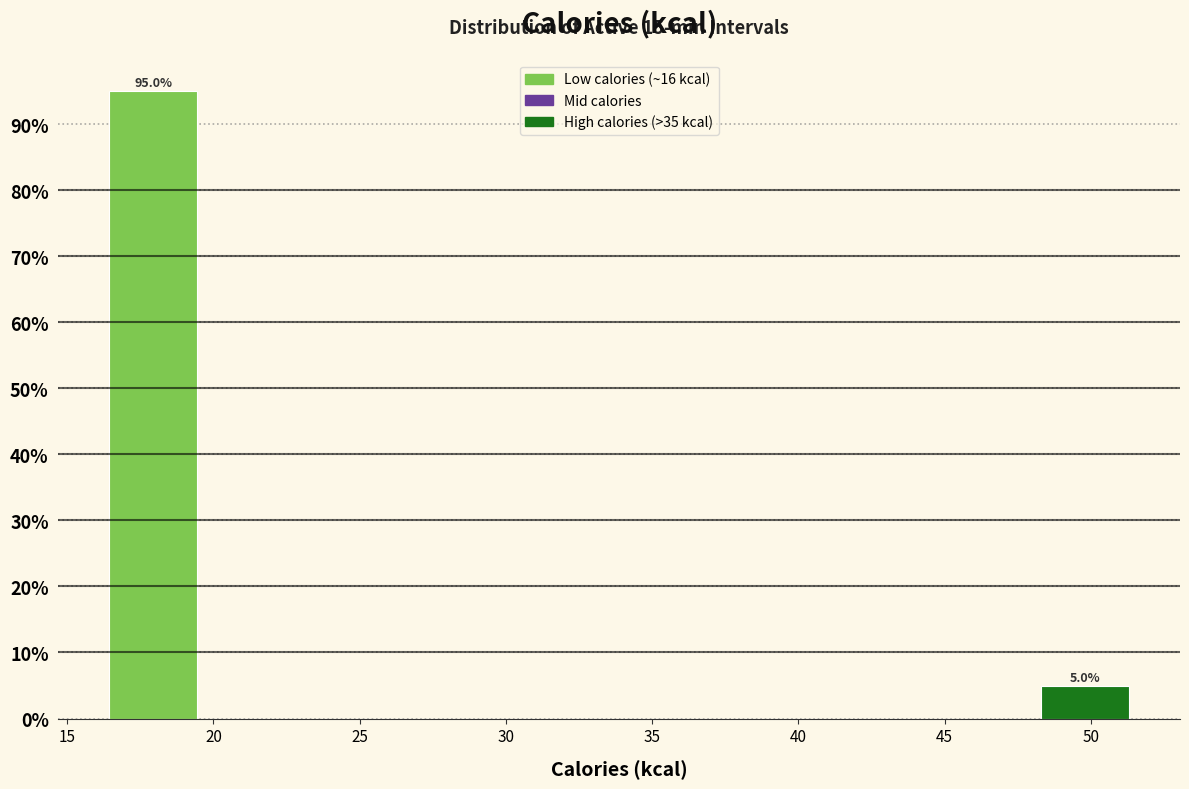

Which range on the x-axis has the tallest bar?

16.0 to 19.5